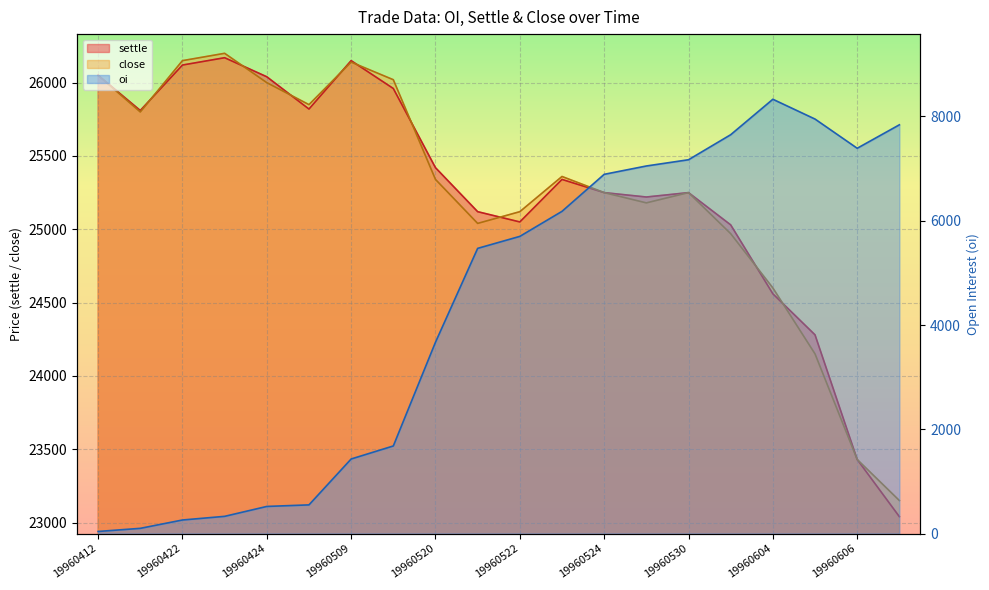

True or false: close and oi intersect in this chart.

False